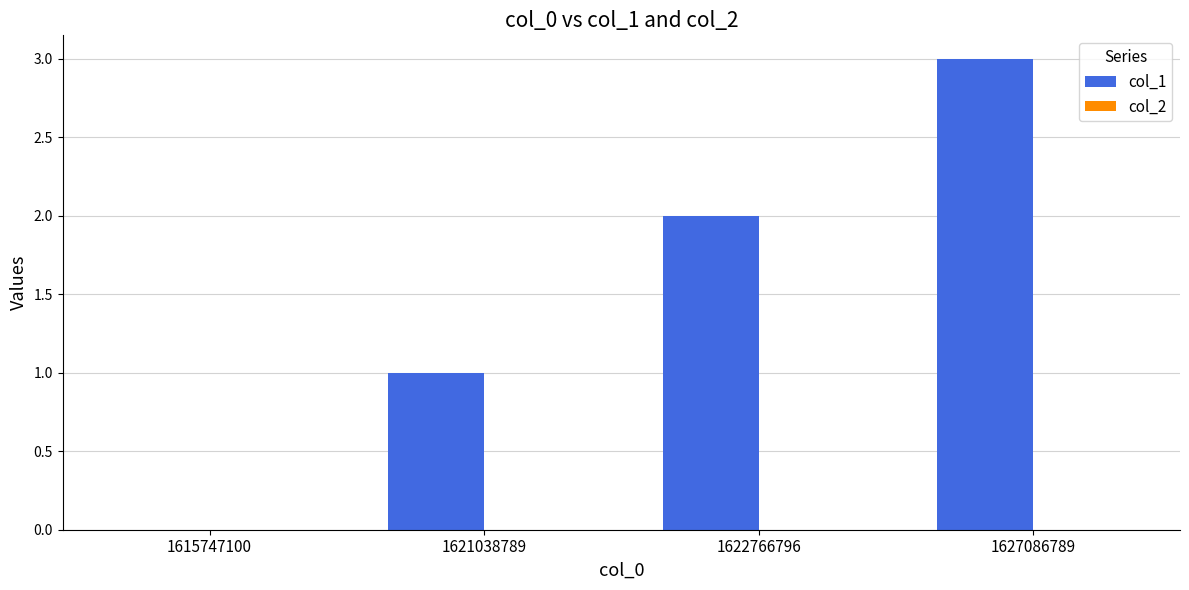

What is the sum of the values at 1621038789 and 1622766796?

3